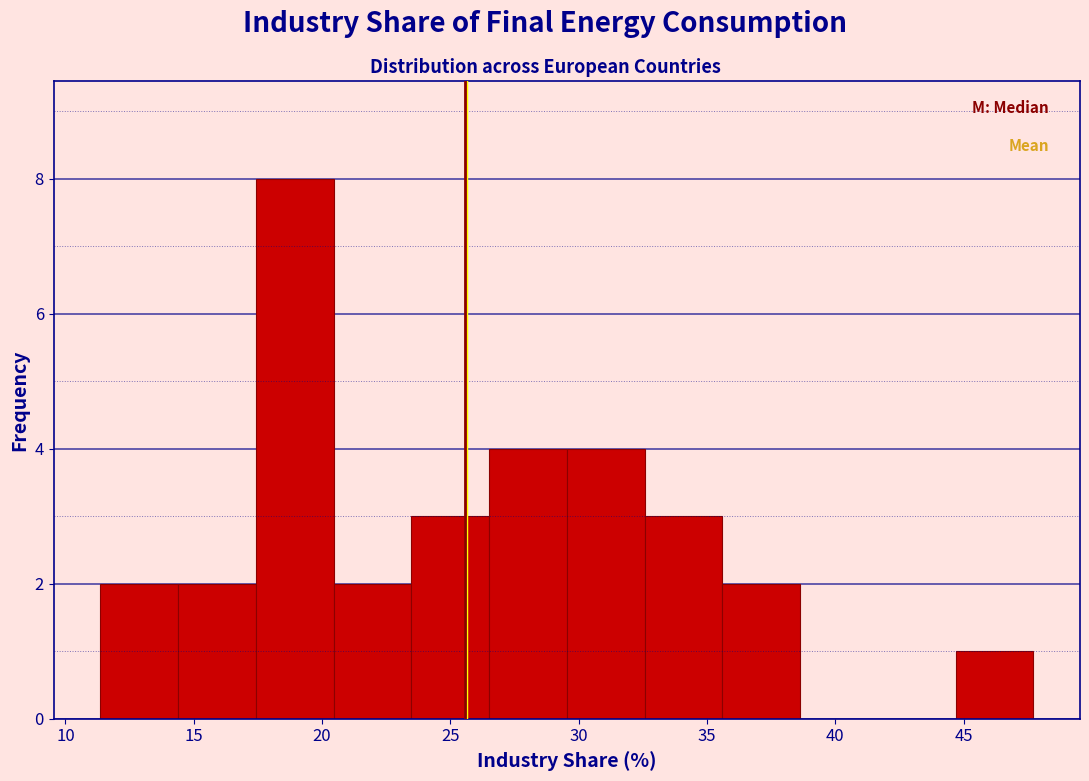

Reading left to right, list every bar in this chart as the range it spans on the x-axis followed by its height. Neither the bar edges nor the heights are printed on the chart, so give them approximately, as read against the axes.

11.5 to 14.5: 2
14.5 to 17.5: 2
17.5 to 20.5: 8
20.5 to 23.5: 2
23.5 to 26.5: 3
26.5 to 29.5: 4
29.5 to 32.5: 4
32.5 to 35.5: 3
35.5 to 38.5: 2
38.5 to 41.5: 0
41.5 to 44.5: 0
44.5 to 47.5: 1